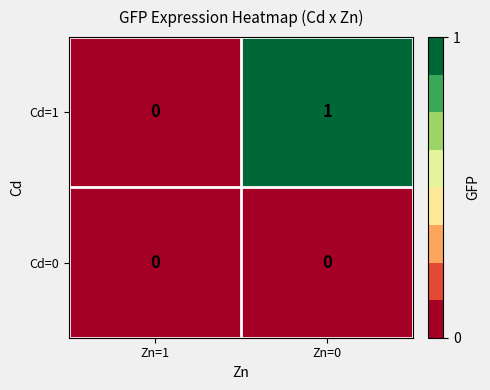

Rank the series by their maximum value, from highest to lowest.

Cd=1, Cd=0